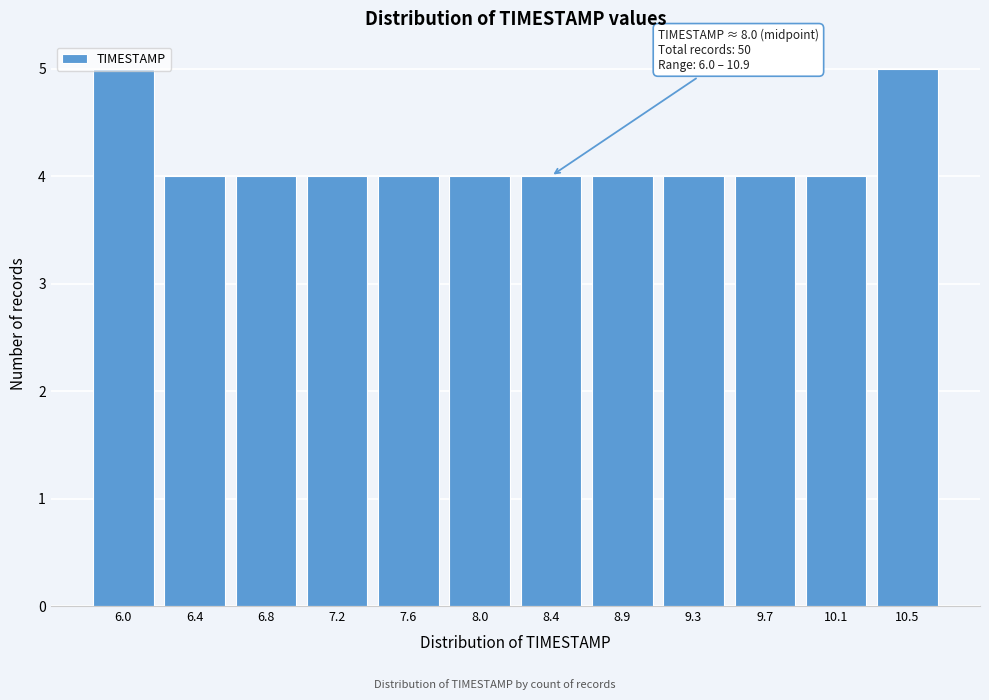

What is the label of the 8th bar from the right?

7.6